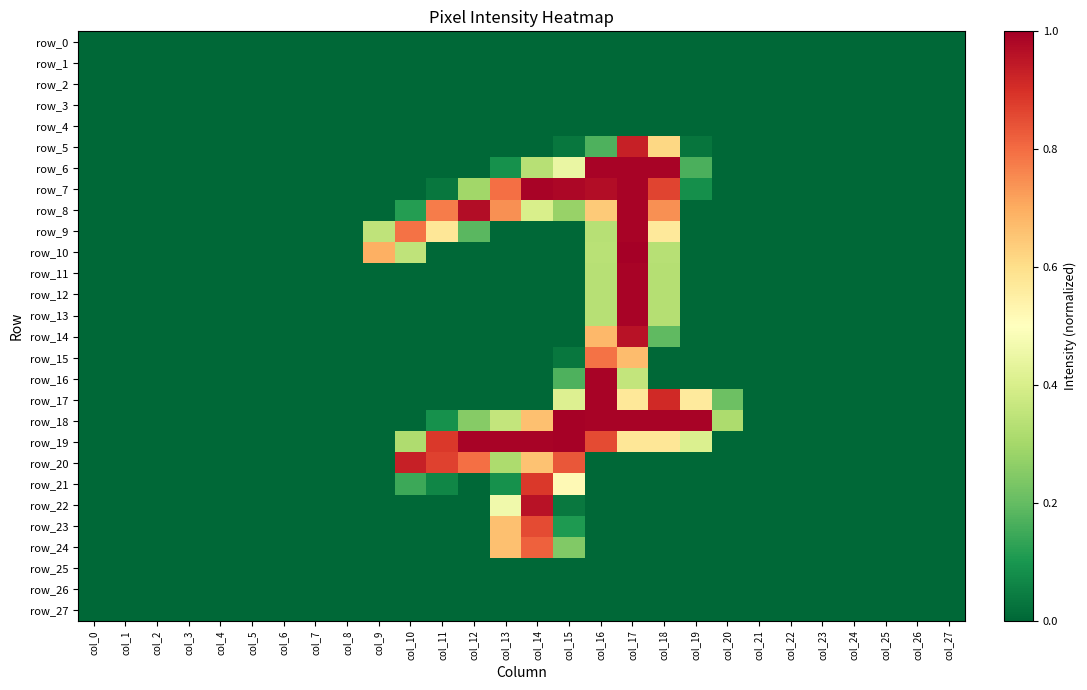

Reading right to left, extract all data points from this chart.

row_0: col_27=0.0	col_26=0.0	col_25=0.0	col_24=0.0	col_23=0.0	col_22=0.0	col_21=0.0	col_20=0.0	col_19=0.0	col_18=0.0	col_17=0.0	col_16=0.0	col_15=0.0	col_14=0.0	col_13=0.0	col_12=0.0	col_11=0.0	col_10=0.0	col_9=0.0	col_8=0.0	col_7=0.0	col_6=0.0	col_5=0.0	col_4=0.0	col_3=0.0	col_2=0.0	col_1=0.0	col_0=0.0
row_1: col_27=0.0	col_26=0.0	col_25=0.0	col_24=0.0	col_23=0.0	col_22=0.0	col_21=0.0	col_20=0.0	col_19=0.0	col_18=0.0	col_17=0.0	col_16=0.0	col_15=0.0	col_14=0.0	col_13=0.0	col_12=0.0	col_11=0.0	col_10=0.0	col_9=0.0	col_8=0.0	col_7=0.0	col_6=0.0	col_5=0.0	col_4=0.0	col_3=0.0	col_2=0.0	col_1=0.0	col_0=0.0
row_2: col_27=0.0	col_26=0.0	col_25=0.0	col_24=0.0	col_23=0.0	col_22=0.0	col_21=0.0	col_20=0.0	col_19=0.0	col_18=0.0	col_17=0.0	col_16=0.0	col_15=0.0	col_14=0.0	col_13=0.0	col_12=0.0	col_11=0.0	col_10=0.0	col_9=0.0	col_8=0.0	col_7=0.0	col_6=0.0	col_5=0.0	col_4=0.0	col_3=0.0	col_2=0.0	col_1=0.0	col_0=0.0
row_3: col_27=0.0	col_26=0.0	col_25=0.0	col_24=0.0	col_23=0.0	col_22=0.0	col_21=0.0	col_20=0.0	col_19=0.0	col_18=0.0	col_17=0.0	col_16=0.0	col_15=0.0	col_14=0.0	col_13=0.0	col_12=0.0	col_11=0.0	col_10=0.0	col_9=0.0	col_8=0.0	col_7=0.0	col_6=0.0	col_5=0.0	col_4=0.0	col_3=0.0	col_2=0.0	col_1=0.0	col_0=0.0
row_4: col_27=0.0	col_26=0.0	col_25=0.0	col_24=0.0	col_23=0.0	col_22=0.0	col_21=0.0	col_20=0.0	col_19=0.0	col_18=0.0	col_17=0.0	col_16=0.0	col_15=0.0	col_14=0.0	col_13=0.0	col_12=0.0	col_11=0.0	col_10=0.0	col_9=0.0	col_8=0.0	col_7=0.0	col_6=0.0	col_5=0.0	col_4=0.0	col_3=0.0	col_2=0.0	col_1=0.0	col_0=0.0
row_5: col_27=0.0	col_26=0.0	col_25=0.0	col_24=0.0	col_23=0.0	col_22=0.0	col_21=0.0	col_20=0.0	col_19=0.0	col_18=0.6	col_17=0.9	col_16=0.2	col_15=0.0	col_14=0.0	col_13=0.0	col_12=0.0	col_11=0.0	col_10=0.0	col_9=0.0	col_8=0.0	col_7=0.0	col_6=0.0	col_5=0.0	col_4=0.0	col_3=0.0	col_2=0.0	col_1=0.0	col_0=0.0
row_6: col_27=0.0	col_26=0.0	col_25=0.0	col_24=0.0	col_23=0.0	col_22=0.0	col_21=0.0	col_20=0.0	col_19=0.2	col_18=1.0	col_17=1.0	col_16=1.0	col_15=0.4	col_14=0.3	col_13=0.1	col_12=0.0	col_11=0.0	col_10=0.0	col_9=0.0	col_8=0.0	col_7=0.0	col_6=0.0	col_5=0.0	col_4=0.0	col_3=0.0	col_2=0.0	col_1=0.0	col_0=0.0
row_7: col_27=0.0	col_26=0.0	col_25=0.0	col_24=0.0	col_23=0.0	col_22=0.0	col_21=0.0	col_20=0.0	col_19=0.1	col_18=0.9	col_17=1.0	col_16=1.0	col_15=1.0	col_14=1.0	col_13=0.8	col_12=0.3	col_11=0.0	col_10=0.0	col_9=0.0	col_8=0.0	col_7=0.0	col_6=0.0	col_5=0.0	col_4=0.0	col_3=0.0	col_2=0.0	col_1=0.0	col_0=0.0
row_8: col_27=0.0	col_26=0.0	col_25=0.0	col_24=0.0	col_23=0.0	col_22=0.0	col_21=0.0	col_20=0.0	col_19=0.0	col_18=0.7	col_17=1.0	col_16=0.6	col_15=0.3	col_14=0.4	col_13=0.7	col_12=1.0	col_11=0.8	col_10=0.1	col_9=0.0	col_8=0.0	col_7=0.0	col_6=0.0	col_5=0.0	col_4=0.0	col_3=0.0	col_2=0.0	col_1=0.0	col_0=0.0
row_9: col_27=0.0	col_26=0.0	col_25=0.0	col_24=0.0	col_23=0.0	col_22=0.0	col_21=0.0	col_20=0.0	col_19=0.0	col_18=0.6	col_17=1.0	col_16=0.3	col_15=0.0	col_14=0.0	col_13=0.0	col_12=0.2	col_11=0.6	col_10=0.8	col_9=0.3	col_8=0.0	col_7=0.0	col_6=0.0	col_5=0.0	col_4=0.0	col_3=0.0	col_2=0.0	col_1=0.0	col_0=0.0
row_10: col_27=0.0	col_26=0.0	col_25=0.0	col_24=0.0	col_23=0.0	col_22=0.0	col_21=0.0	col_20=0.0	col_19=0.0	col_18=0.3	col_17=1.0	col_16=0.3	col_15=0.0	col_14=0.0	col_13=0.0	col_12=0.0	col_11=0.0	col_10=0.3	col_9=0.7	col_8=0.0	col_7=0.0	col_6=0.0	col_5=0.0	col_4=0.0	col_3=0.0	col_2=0.0	col_1=0.0	col_0=0.0
row_11: col_27=0.0	col_26=0.0	col_25=0.0	col_24=0.0	col_23=0.0	col_22=0.0	col_21=0.0	col_20=0.0	col_19=0.0	col_18=0.3	col_17=1.0	col_16=0.3	col_15=0.0	col_14=0.0	col_13=0.0	col_12=0.0	col_11=0.0	col_10=0.0	col_9=0.0	col_8=0.0	col_7=0.0	col_6=0.0	col_5=0.0	col_4=0.0	col_3=0.0	col_2=0.0	col_1=0.0	col_0=0.0
row_12: col_27=0.0	col_26=0.0	col_25=0.0	col_24=0.0	col_23=0.0	col_22=0.0	col_21=0.0	col_20=0.0	col_19=0.0	col_18=0.3	col_17=1.0	col_16=0.3	col_15=0.0	col_14=0.0	col_13=0.0	col_12=0.0	col_11=0.0	col_10=0.0	col_9=0.0	col_8=0.0	col_7=0.0	col_6=0.0	col_5=0.0	col_4=0.0	col_3=0.0	col_2=0.0	col_1=0.0	col_0=0.0
row_13: col_27=0.0	col_26=0.0	col_25=0.0	col_24=0.0	col_23=0.0	col_22=0.0	col_21=0.0	col_20=0.0	col_19=0.0	col_18=0.3	col_17=1.0	col_16=0.3	col_15=0.0	col_14=0.0	col_13=0.0	col_12=0.0	col_11=0.0	col_10=0.0	col_9=0.0	col_8=0.0	col_7=0.0	col_6=0.0	col_5=0.0	col_4=0.0	col_3=0.0	col_2=0.0	col_1=0.0	col_0=0.0
row_14: col_27=0.0	col_26=0.0	col_25=0.0	col_24=0.0	col_23=0.0	col_22=0.0	col_21=0.0	col_20=0.0	col_19=0.0	col_18=0.2	col_17=1.0	col_16=0.7	col_15=0.0	col_14=0.0	col_13=0.0	col_12=0.0	col_11=0.0	col_10=0.0	col_9=0.0	col_8=0.0	col_7=0.0	col_6=0.0	col_5=0.0	col_4=0.0	col_3=0.0	col_2=0.0	col_1=0.0	col_0=0.0
row_15: col_27=0.0	col_26=0.0	col_25=0.0	col_24=0.0	col_23=0.0	col_22=0.0	col_21=0.0	col_20=0.0	col_19=0.0	col_18=0.0	col_17=0.7	col_16=0.8	col_15=0.0	col_14=0.0	col_13=0.0	col_12=0.0	col_11=0.0	col_10=0.0	col_9=0.0	col_8=0.0	col_7=0.0	col_6=0.0	col_5=0.0	col_4=0.0	col_3=0.0	col_2=0.0	col_1=0.0	col_0=0.0
row_16: col_27=0.0	col_26=0.0	col_25=0.0	col_24=0.0	col_23=0.0	col_22=0.0	col_21=0.0	col_20=0.0	col_19=0.0	col_18=0.0	col_17=0.4	col_16=1.0	col_15=0.2	col_14=0.0	col_13=0.0	col_12=0.0	col_11=0.0	col_10=0.0	col_9=0.0	col_8=0.0	col_7=0.0	col_6=0.0	col_5=0.0	col_4=0.0	col_3=0.0	col_2=0.0	col_1=0.0	col_0=0.0
row_17: col_27=0.0	col_26=0.0	col_25=0.0	col_24=0.0	col_23=0.0	col_22=0.0	col_21=0.0	col_20=0.2	col_19=0.6	col_18=0.9	col_17=0.6	col_16=1.0	col_15=0.4	col_14=0.0	col_13=0.0	col_12=0.0	col_11=0.0	col_10=0.0	col_9=0.0	col_8=0.0	col_7=0.0	col_6=0.0	col_5=0.0	col_4=0.0	col_3=0.0	col_2=0.0	col_1=0.0	col_0=0.0
row_18: col_27=0.0	col_26=0.0	col_25=0.0	col_24=0.0	col_23=0.0	col_22=0.0	col_21=0.0	col_20=0.3	col_19=1.0	col_18=1.0	col_17=1.0	col_16=1.0	col_15=1.0	col_14=0.7	col_13=0.4	col_12=0.3	col_11=0.1	col_10=0.0	col_9=0.0	col_8=0.0	col_7=0.0	col_6=0.0	col_5=0.0	col_4=0.0	col_3=0.0	col_2=0.0	col_1=0.0	col_0=0.0
row_19: col_27=0.0	col_26=0.0	col_25=0.0	col_24=0.0	col_23=0.0	col_22=0.0	col_21=0.0	col_20=0.0	col_19=0.4	col_18=0.6	col_17=0.6	col_16=0.9	col_15=1.0	col_14=1.0	col_13=1.0	col_12=1.0	col_11=0.9	col_10=0.3	col_9=0.0	col_8=0.0	col_7=0.0	col_6=0.0	col_5=0.0	col_4=0.0	col_3=0.0	col_2=0.0	col_1=0.0	col_0=0.0
row_20: col_27=0.0	col_26=0.0	col_25=0.0	col_24=0.0	col_23=0.0	col_22=0.0	col_21=0.0	col_20=0.0	col_19=0.0	col_18=0.0	col_17=0.0	col_16=0.0	col_15=0.8	col_14=0.7	col_13=0.3	col_12=0.8	col_11=0.9	col_10=0.9	col_9=0.0	col_8=0.0	col_7=0.0	col_6=0.0	col_5=0.0	col_4=0.0	col_3=0.0	col_2=0.0	col_1=0.0	col_0=0.0
row_21: col_27=0.0	col_26=0.0	col_25=0.0	col_24=0.0	col_23=0.0	col_22=0.0	col_21=0.0	col_20=0.0	col_19=0.0	col_18=0.0	col_17=0.0	col_16=0.0	col_15=0.5	col_14=0.9	col_13=0.1	col_12=0.0	col_11=0.1	col_10=0.1	col_9=0.0	col_8=0.0	col_7=0.0	col_6=0.0	col_5=0.0	col_4=0.0	col_3=0.0	col_2=0.0	col_1=0.0	col_0=0.0
row_22: col_27=0.0	col_26=0.0	col_25=0.0	col_24=0.0	col_23=0.0	col_22=0.0	col_21=0.0	col_20=0.0	col_19=0.0	col_18=0.0	col_17=0.0	col_16=0.0	col_15=0.0	col_14=1.0	col_13=0.5	col_12=0.0	col_11=0.0	col_10=0.0	col_9=0.0	col_8=0.0	col_7=0.0	col_6=0.0	col_5=0.0	col_4=0.0	col_3=0.0	col_2=0.0	col_1=0.0	col_0=0.0
row_23: col_27=0.0	col_26=0.0	col_25=0.0	col_24=0.0	col_23=0.0	col_22=0.0	col_21=0.0	col_20=0.0	col_19=0.0	col_18=0.0	col_17=0.0	col_16=0.0	col_15=0.1	col_14=0.9	col_13=0.7	col_12=0.0	col_11=0.0	col_10=0.0	col_9=0.0	col_8=0.0	col_7=0.0	col_6=0.0	col_5=0.0	col_4=0.0	col_3=0.0	col_2=0.0	col_1=0.0	col_0=0.0
row_24: col_27=0.0	col_26=0.0	col_25=0.0	col_24=0.0	col_23=0.0	col_22=0.0	col_21=0.0	col_20=0.0	col_19=0.0	col_18=0.0	col_17=0.0	col_16=0.0	col_15=0.2	col_14=0.8	col_13=0.7	col_12=0.0	col_11=0.0	col_10=0.0	col_9=0.0	col_8=0.0	col_7=0.0	col_6=0.0	col_5=0.0	col_4=0.0	col_3=0.0	col_2=0.0	col_1=0.0	col_0=0.0
row_25: col_27=0.0	col_26=0.0	col_25=0.0	col_24=0.0	col_23=0.0	col_22=0.0	col_21=0.0	col_20=0.0	col_19=0.0	col_18=0.0	col_17=0.0	col_16=0.0	col_15=0.0	col_14=0.0	col_13=0.0	col_12=0.0	col_11=0.0	col_10=0.0	col_9=0.0	col_8=0.0	col_7=0.0	col_6=0.0	col_5=0.0	col_4=0.0	col_3=0.0	col_2=0.0	col_1=0.0	col_0=0.0
row_26: col_27=0.0	col_26=0.0	col_25=0.0	col_24=0.0	col_23=0.0	col_22=0.0	col_21=0.0	col_20=0.0	col_19=0.0	col_18=0.0	col_17=0.0	col_16=0.0	col_15=0.0	col_14=0.0	col_13=0.0	col_12=0.0	col_11=0.0	col_10=0.0	col_9=0.0	col_8=0.0	col_7=0.0	col_6=0.0	col_5=0.0	col_4=0.0	col_3=0.0	col_2=0.0	col_1=0.0	col_0=0.0
row_27: col_27=0.0	col_26=0.0	col_25=0.0	col_24=0.0	col_23=0.0	col_22=0.0	col_21=0.0	col_20=0.0	col_19=0.0	col_18=0.0	col_17=0.0	col_16=0.0	col_15=0.0	col_14=0.0	col_13=0.0	col_12=0.0	col_11=0.0	col_10=0.0	col_9=0.0	col_8=0.0	col_7=0.0	col_6=0.0	col_5=0.0	col_4=0.0	col_3=0.0	col_2=0.0	col_1=0.0	col_0=0.0